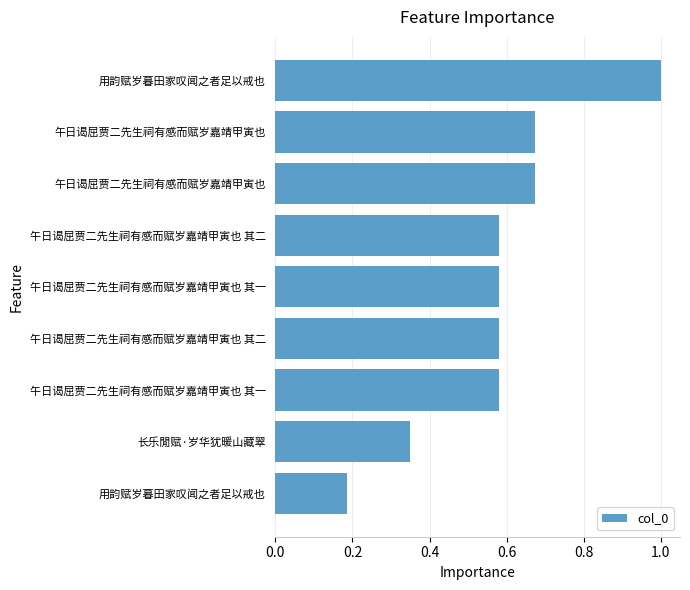

What is the sum of all values?

5.2